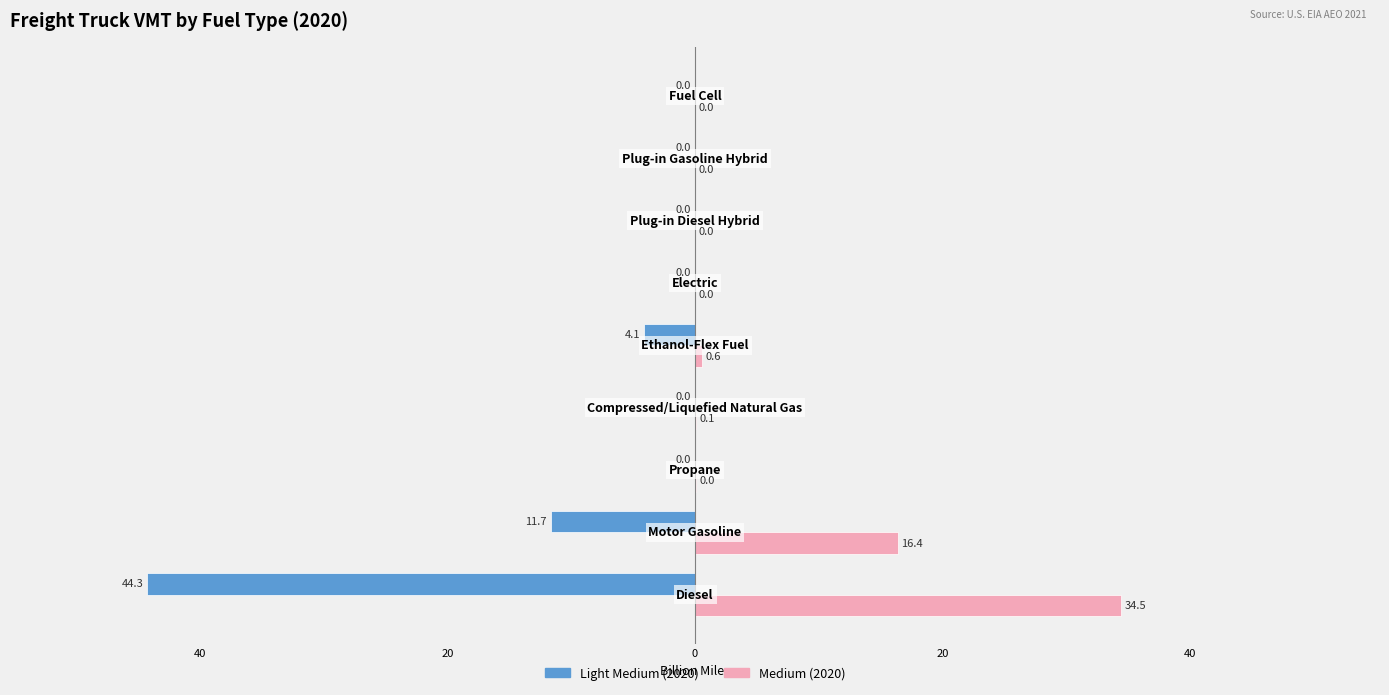

What are all the series names shown in the legend?

Light Medium (2020), Medium (2020)